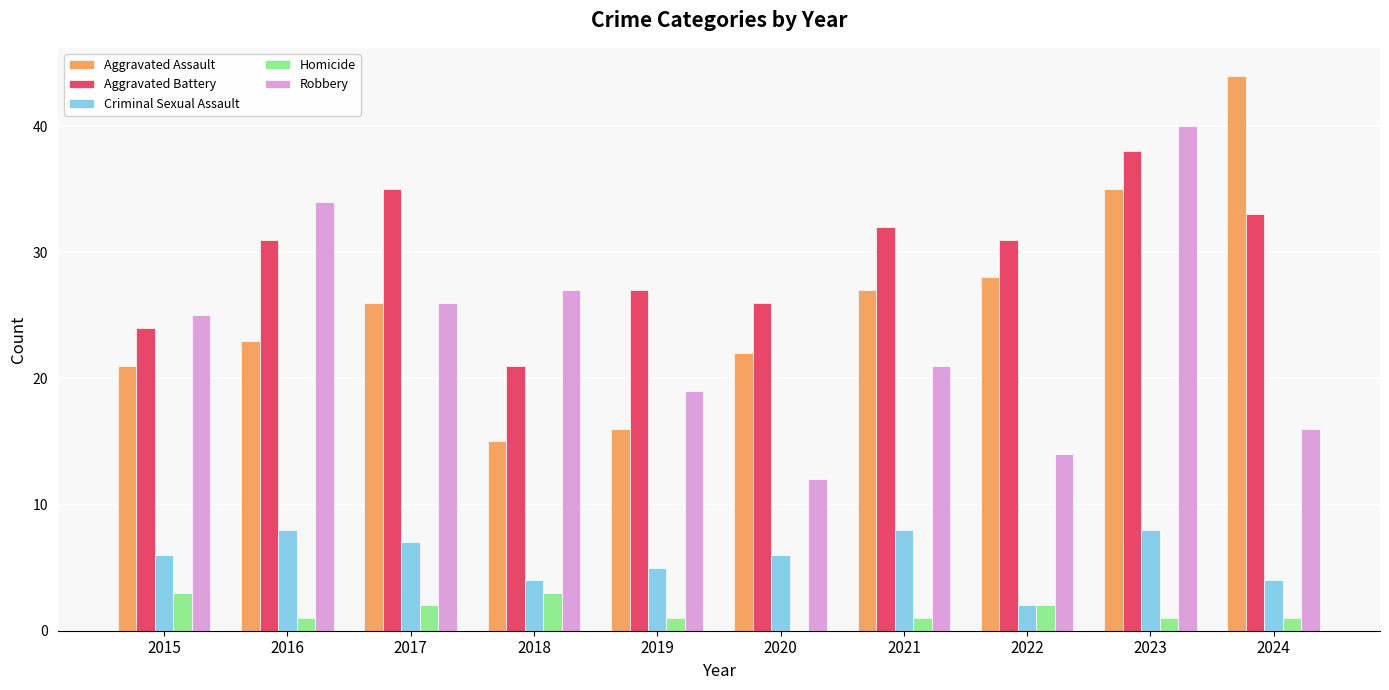

At which category does the chart reach its peak across all series?

2024